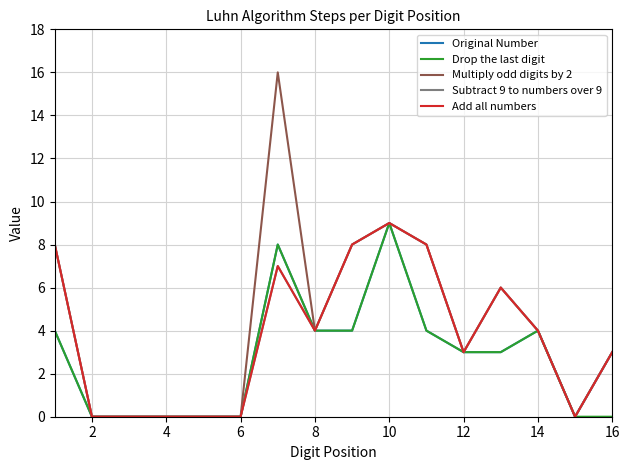

Reading left to right, transcribe all the data shown in this chart.

Original Number: 4	0	0	0	0	0	8	4	4	9	4	3	3	4	0	3
Drop the last digit: 4	0	0	0	0	0	8	4	4	9	4	3	3	4	0	0
Multiply odd digits by 2: 8	0	0	0	0	0	16	4	8	9	8	3	6	4	0	3
Subtract 9 to numbers over 9: 8	0	0	0	0	0	7	4	8	9	8	3	6	4	0	3
Add all numbers: 8	0	0	0	0	0	7	4	8	9	8	3	6	4	0	3